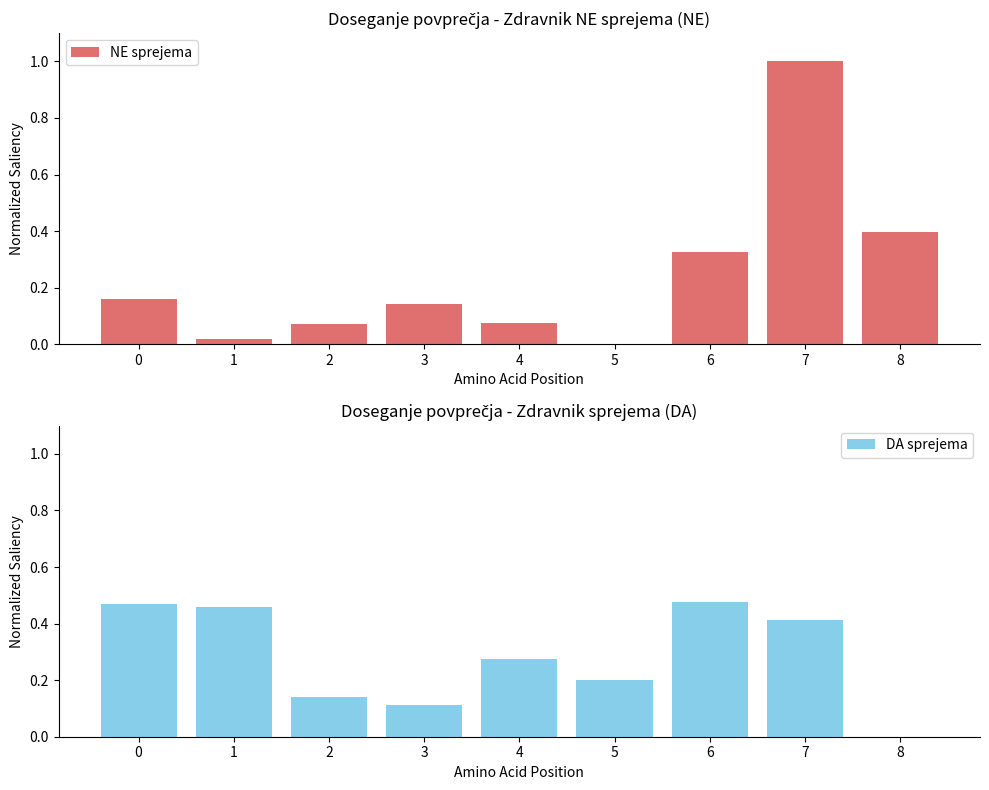

At which category is the sum across all series the highest?

7